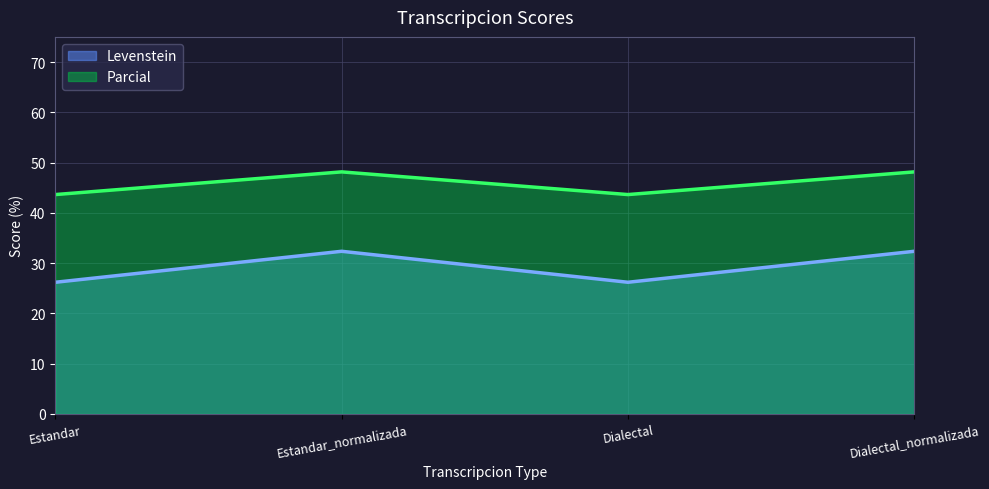

List the labels in order of Parcial value, largest first.

Estandar_normalizada, Dialectal_normalizada, Estandar, Dialectal